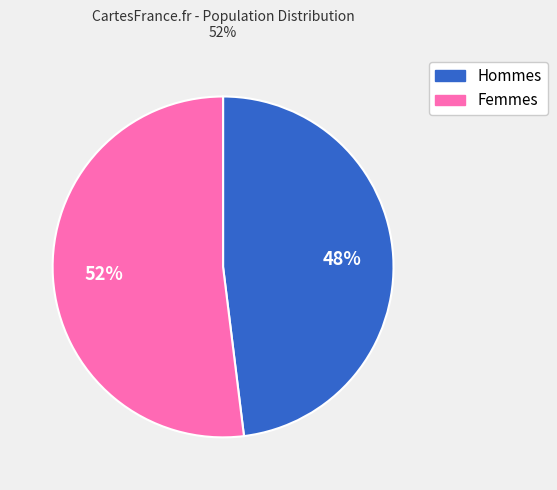

How many slices are in this pie chart?

2